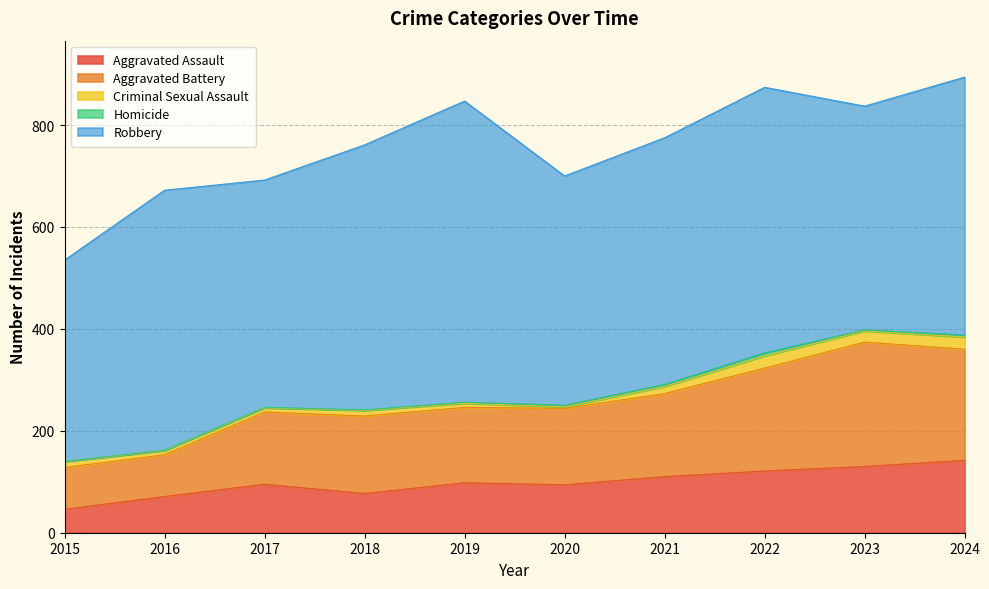

How many series are shown in this chart?

5